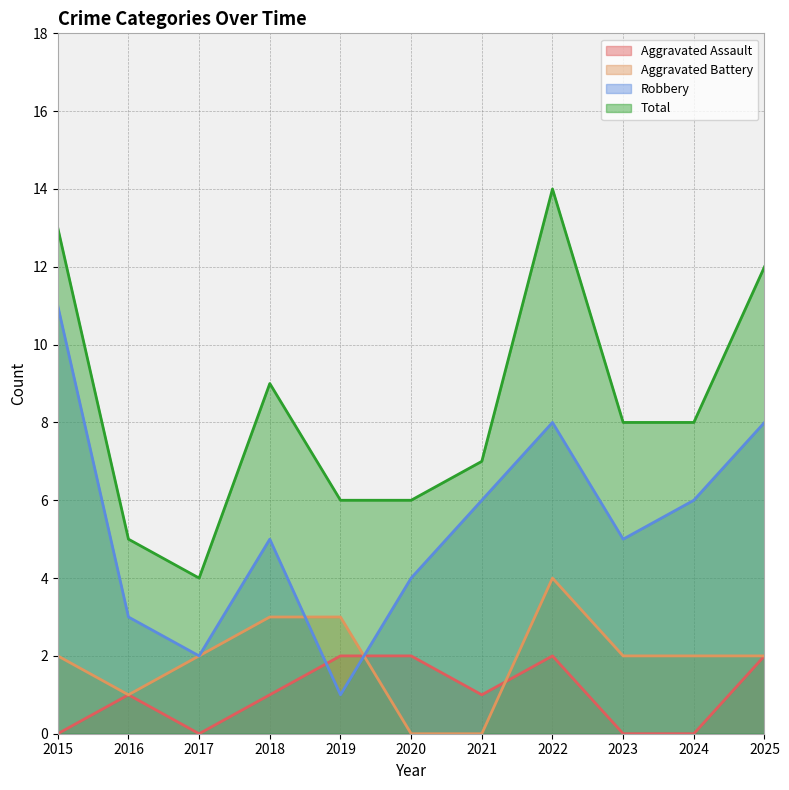

Where is Aggravated Assault nearest to the value 1?

2016